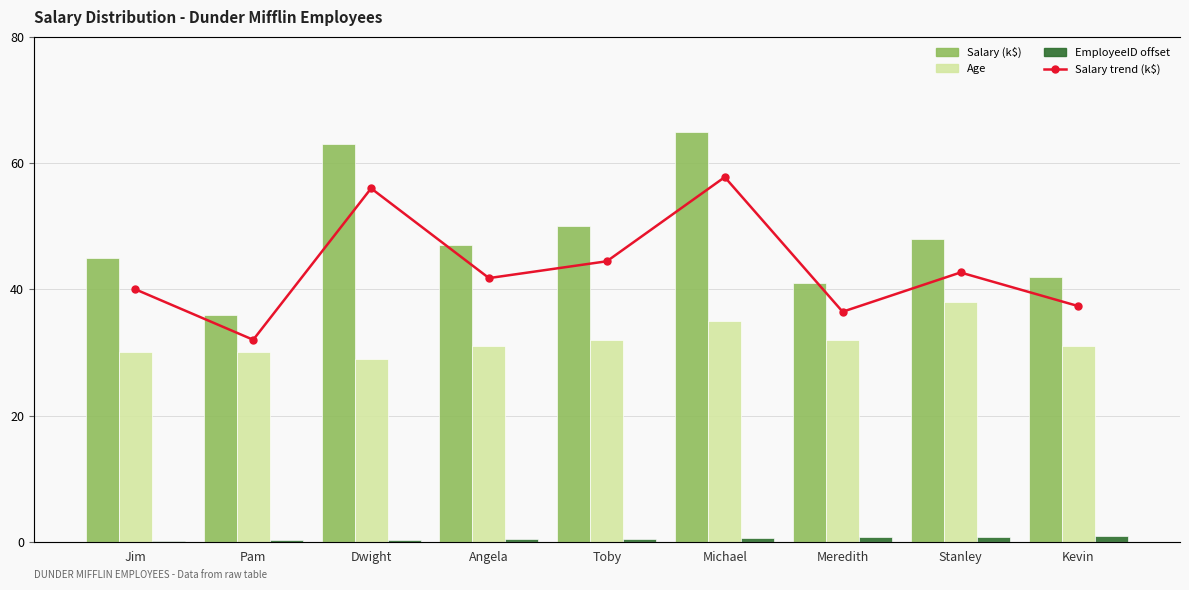

What is the difference between the highest and lowest values at Pam?

35.8